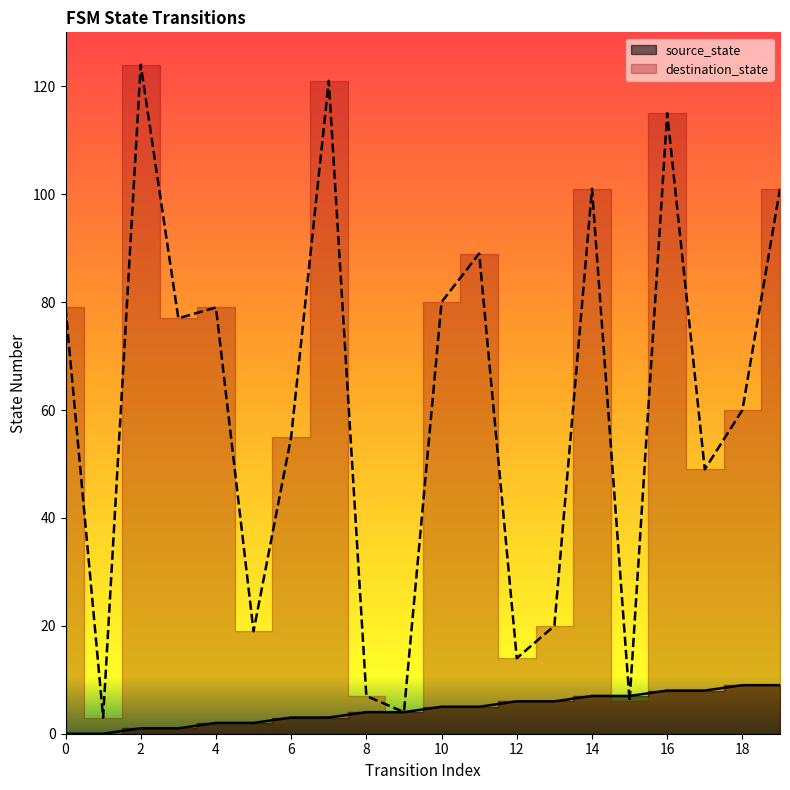

What is the value of the source_state point at the 11th from the left?

5